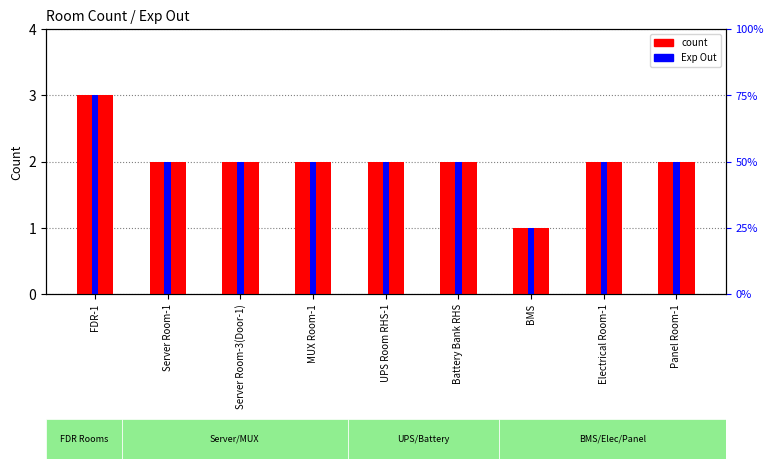

Does the chart contain any negative values?

No